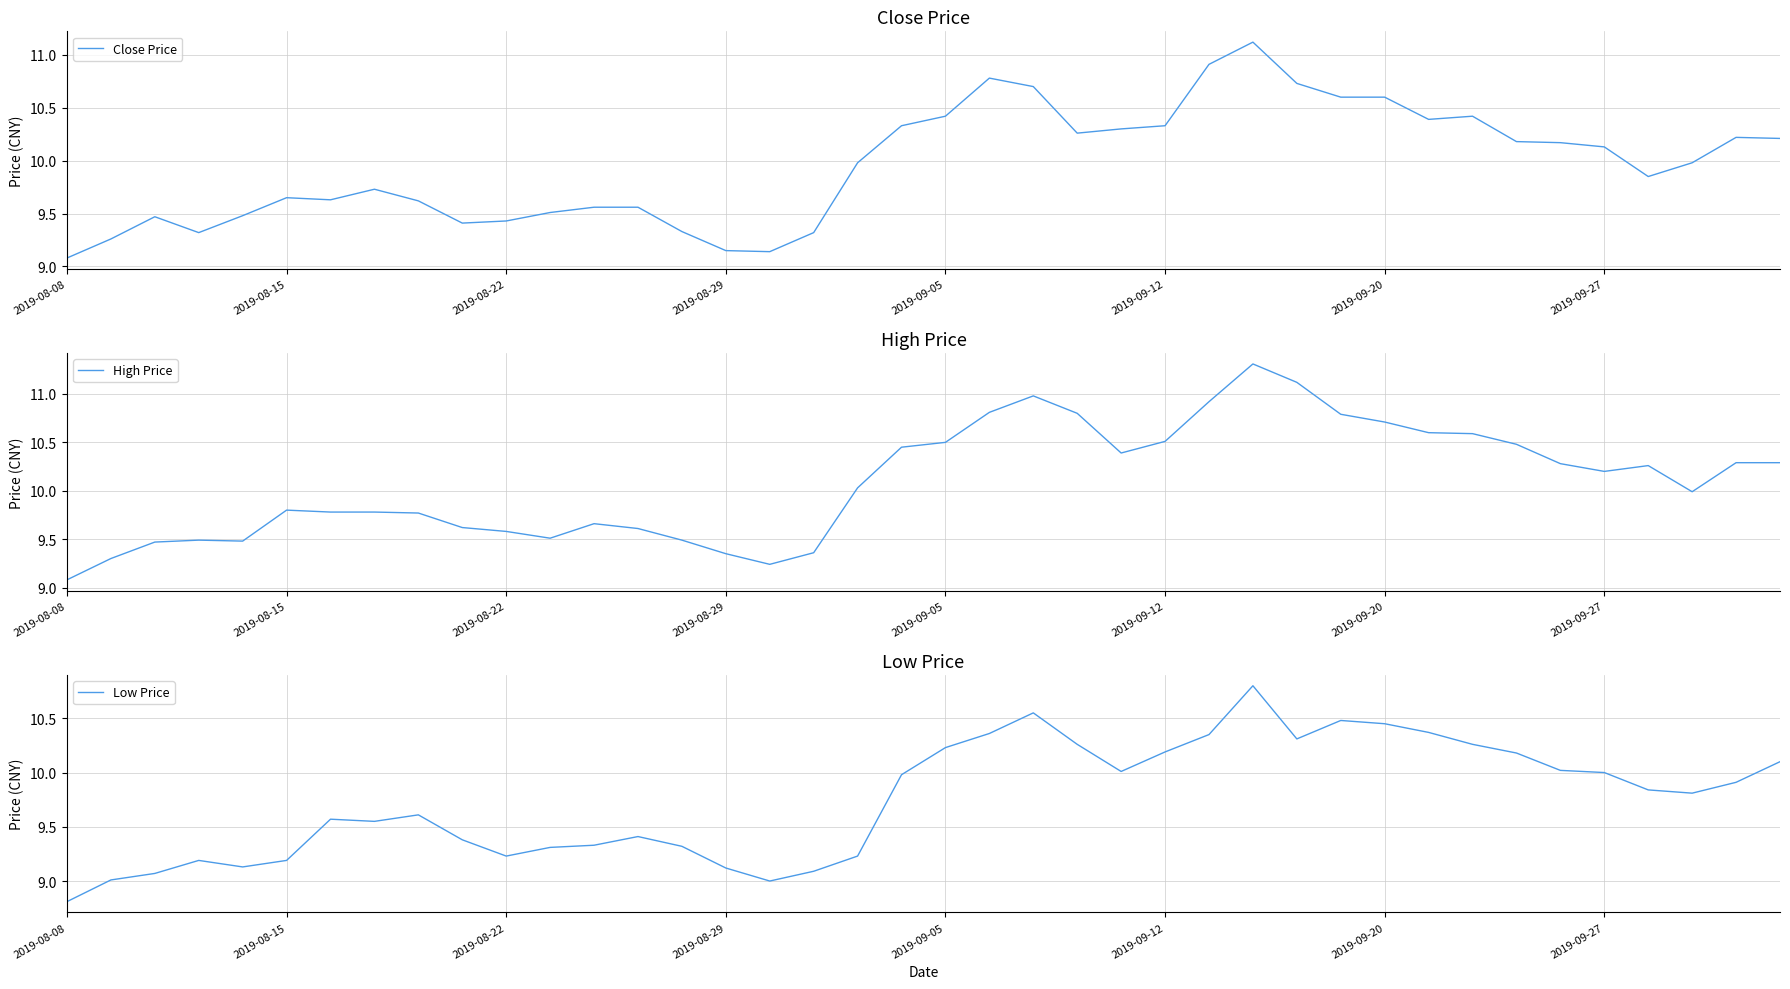

At which label does Low Price reach its minimum?

2019-08-08